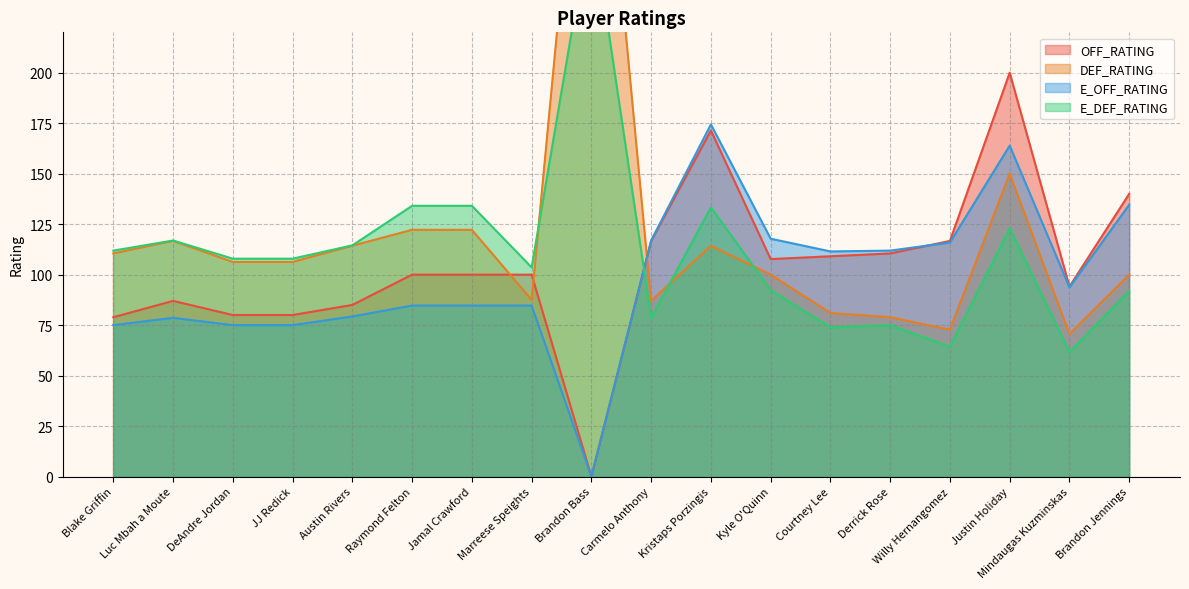

How many categories are shown in the chart?

18